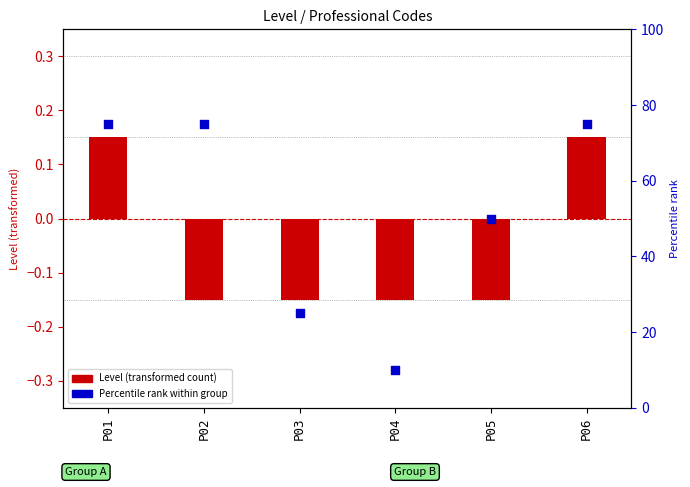

What is the total value across all series at P06?

75.2